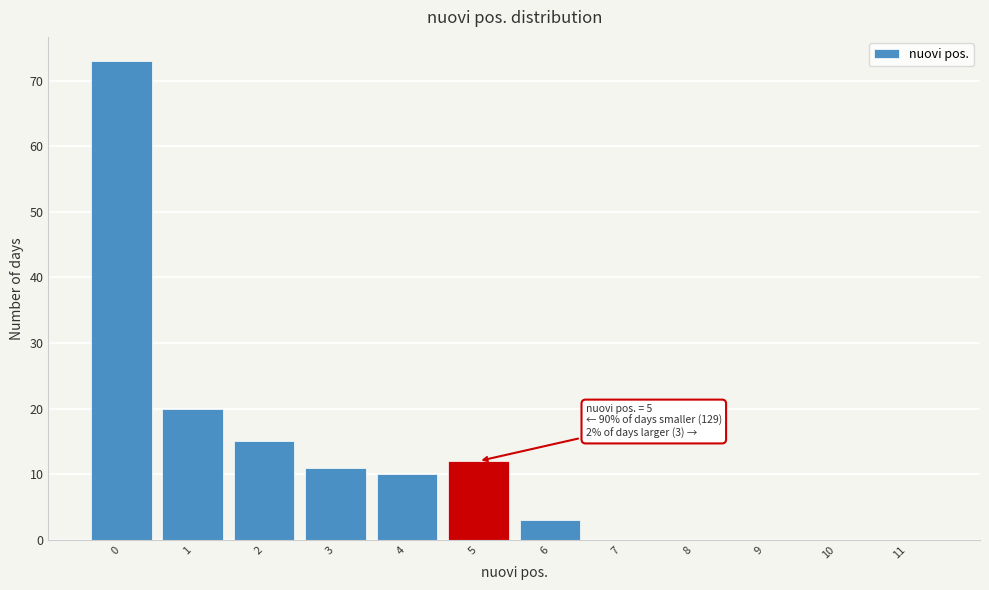

Reading left to right, what are all the values shown in this chart?

0=73	1=20	2=15	3=11	4=10	5=12	6=3	7=0	8=0	9=0	10=0	11=0